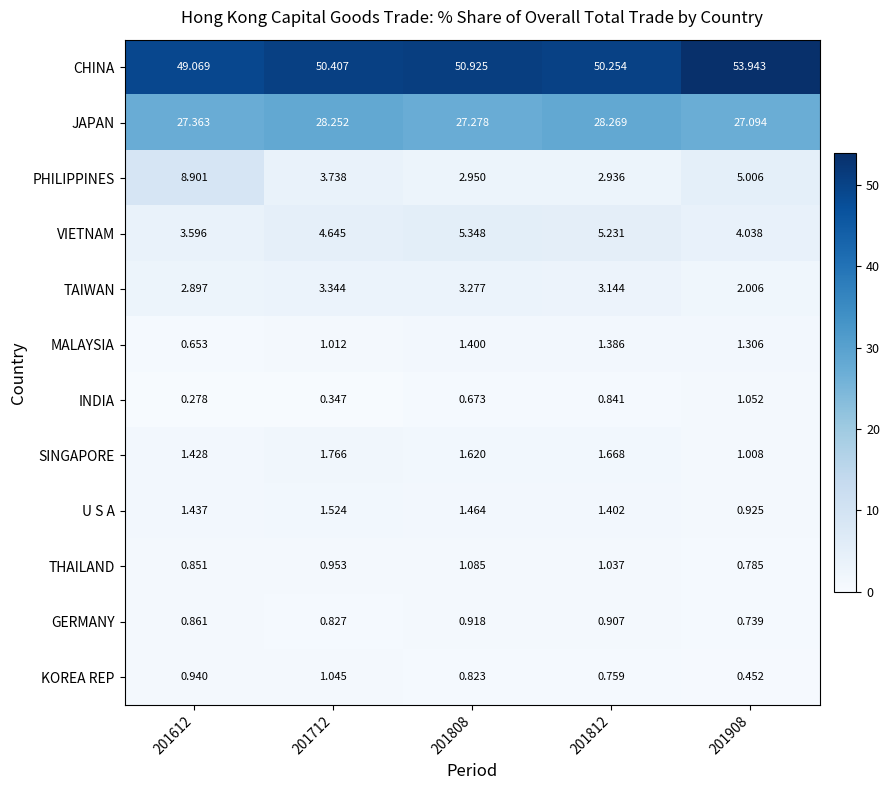

How many categories are shown in the chart?

5